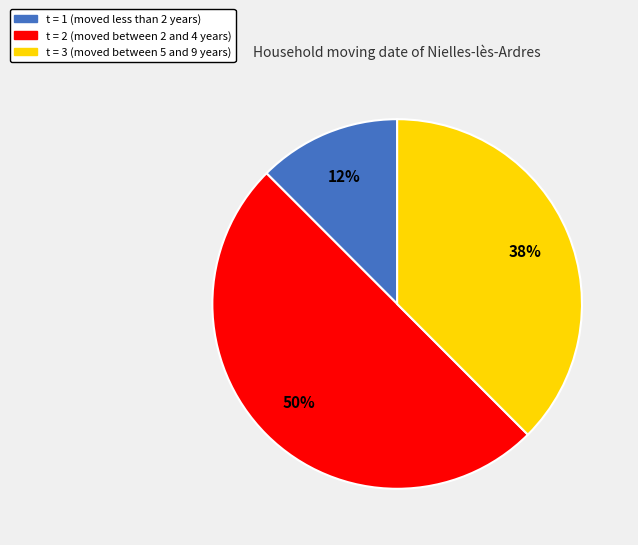

Which category has the smallest portion of the pie?

t = 1 (moved less than 2 years)